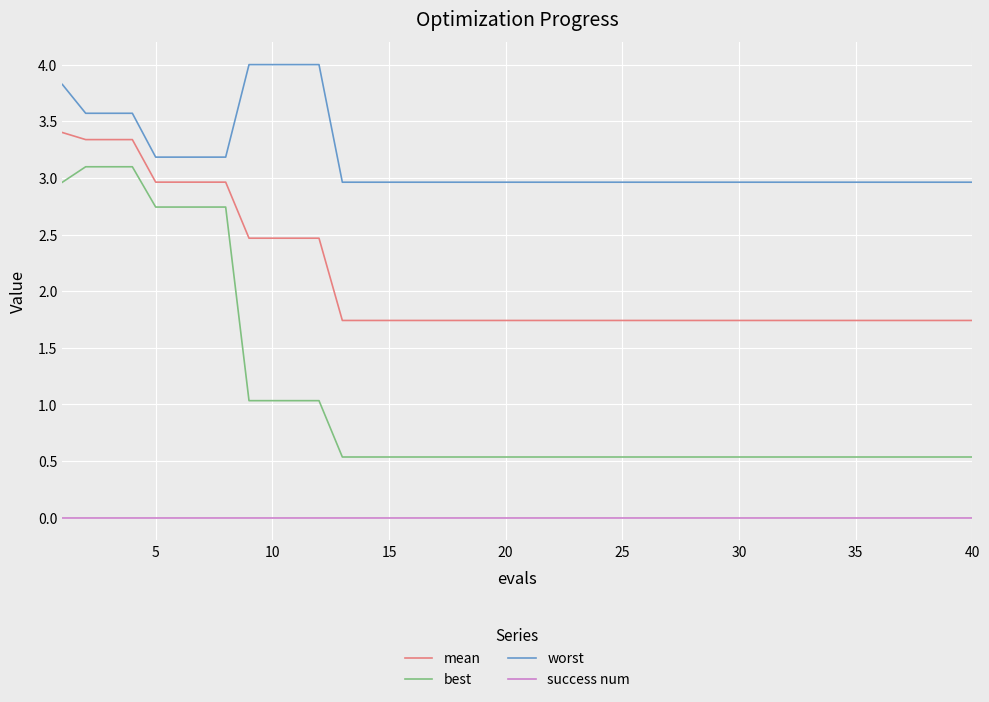

List the series in order of their peak value, highest first.

worst, mean, best, success num